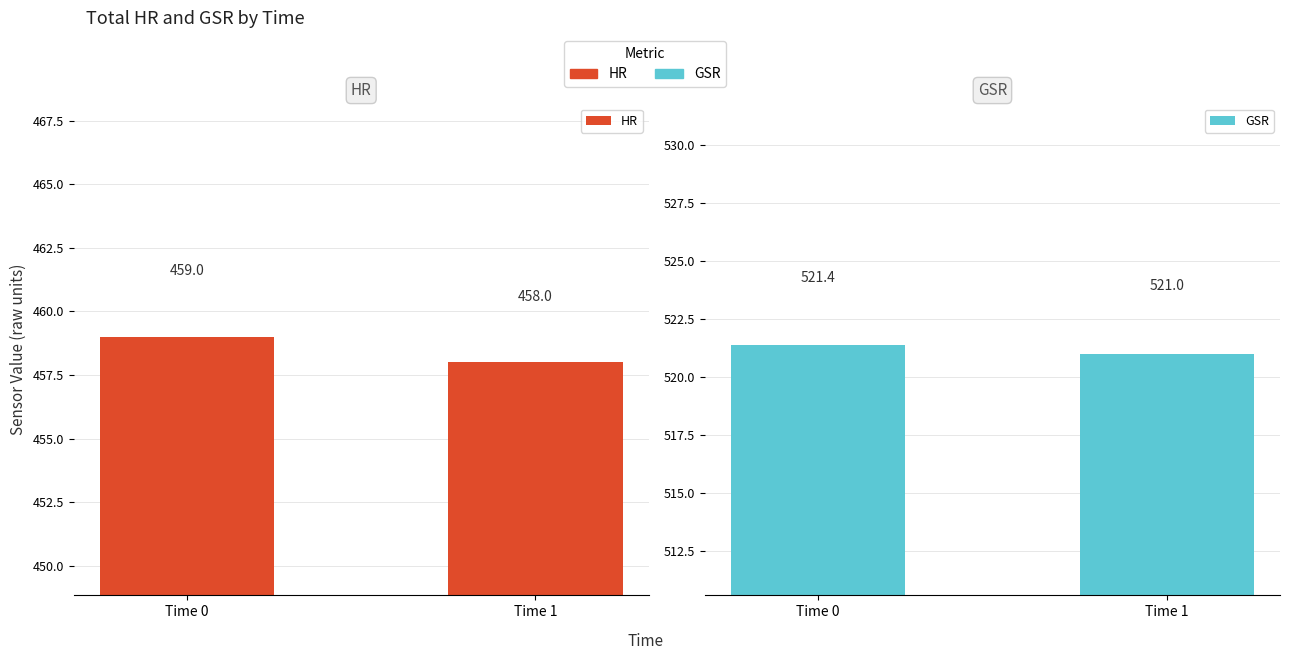

The HR series shows 458.0 at Time 1. True or false?

True